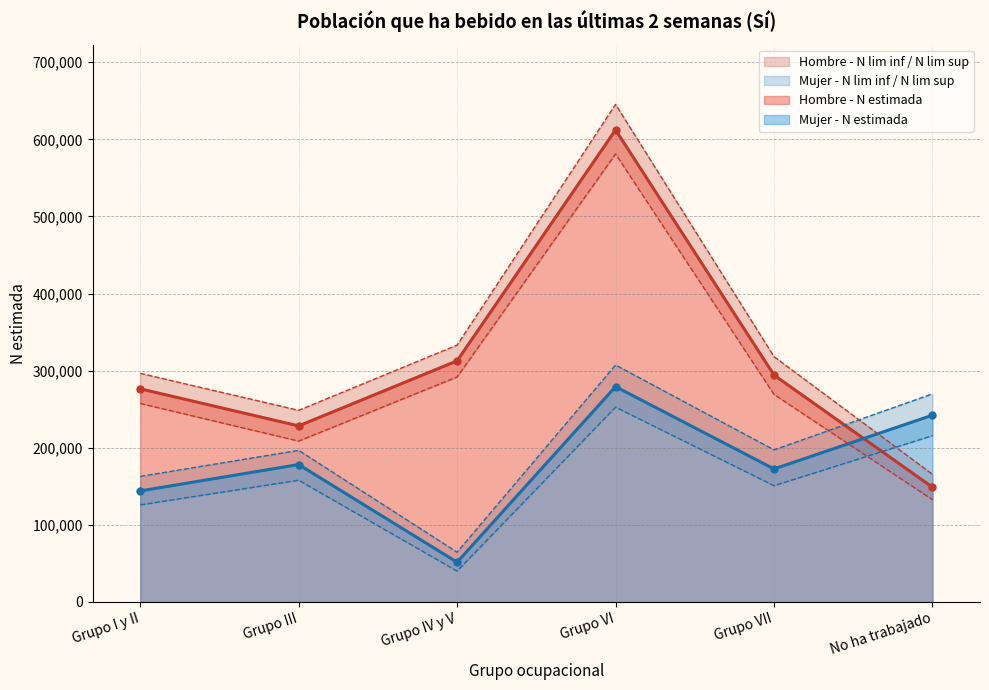

What is the difference between the second highest and second lowest values in the Hombre - N lim inf series?

83169